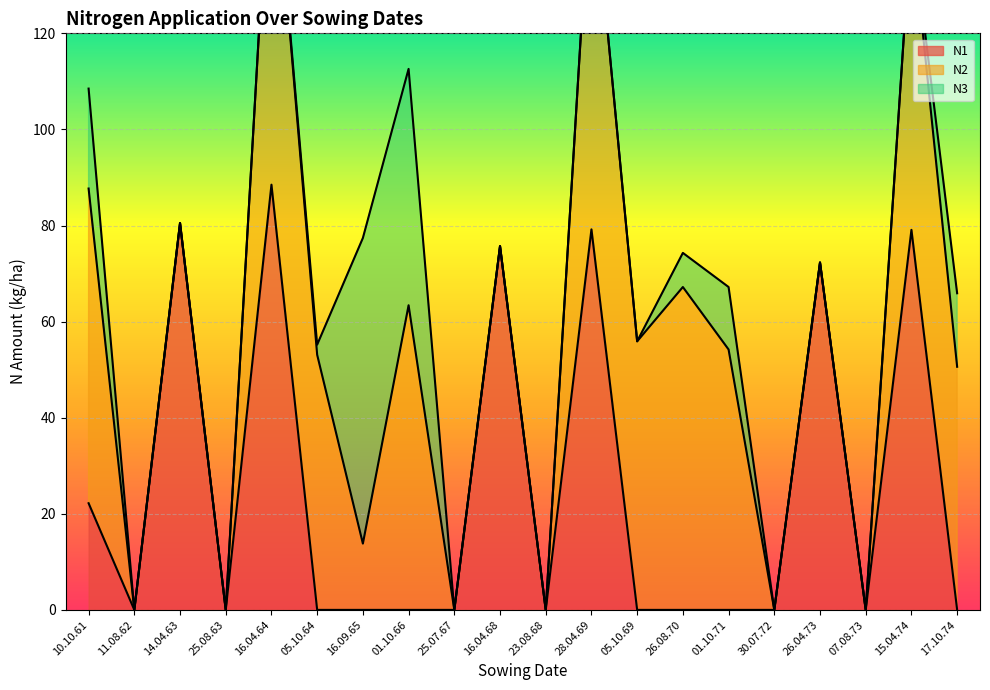

What is the average value of the N2 series?

32.1